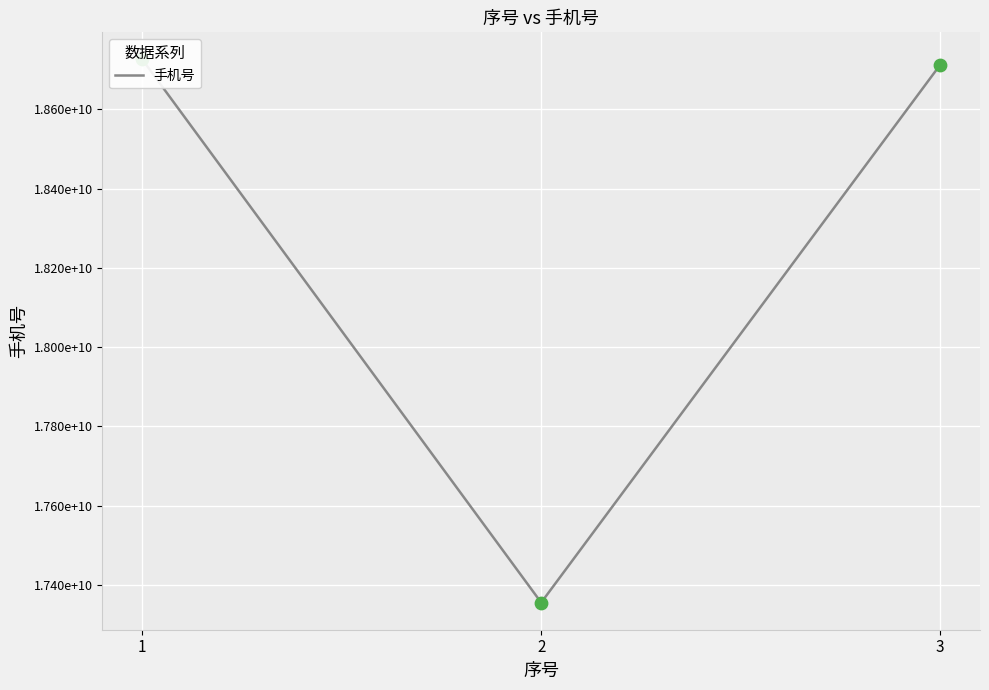

What is the change in value from 2 to 3?

+1356755235